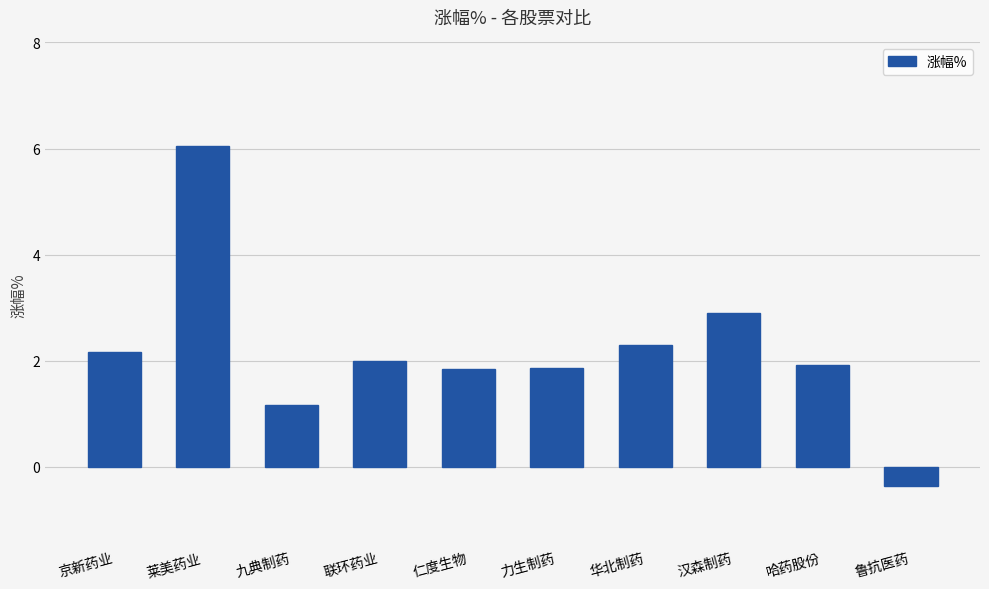

The chart shows a value of 8.4 at 莱美药业. True or false?

False